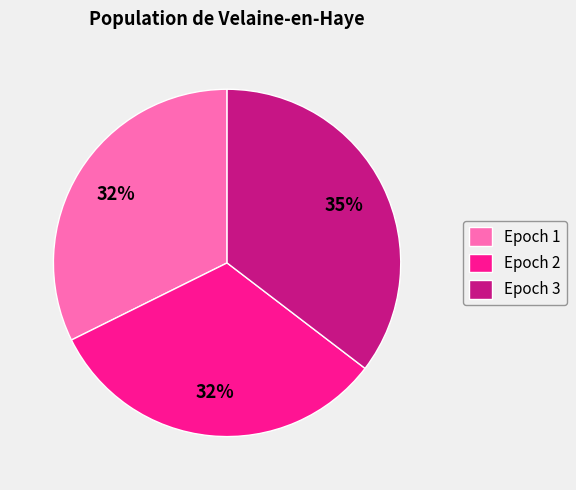

Which has a higher value, Epoch 1 or Epoch 3?

Epoch 3